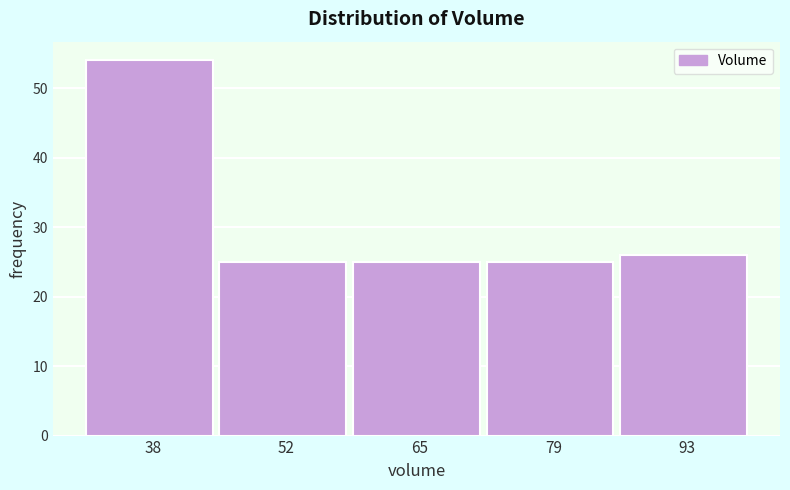

Which range on the x-axis has the tallest bar?

30 to 44